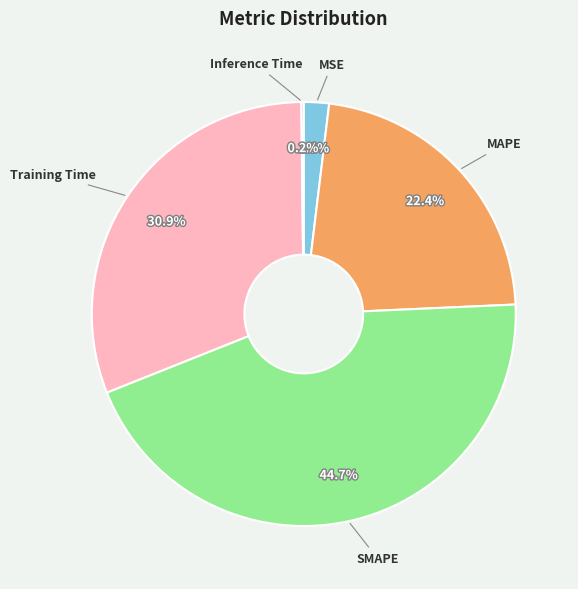

What is the largest slice in the pie chart?

SMAPE